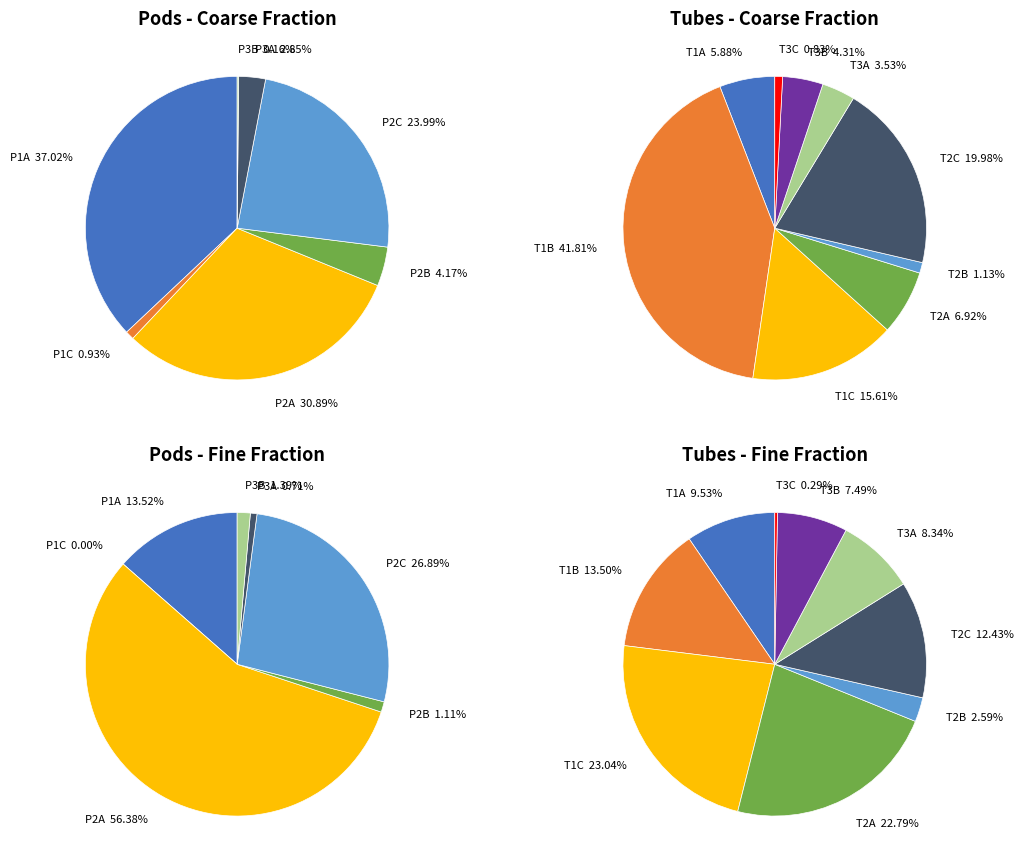

Count the number of slices in the pie.

16